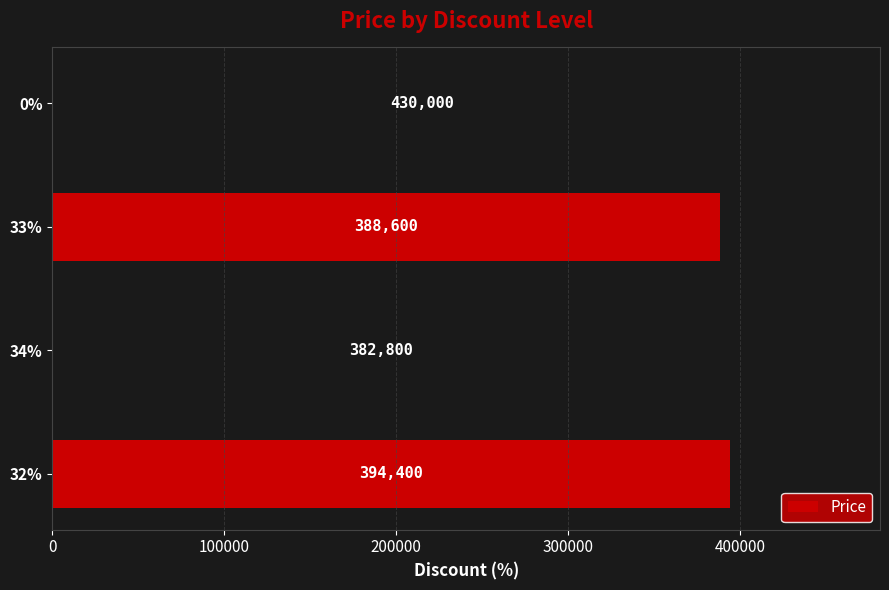

What is the difference between the maximum and minimum values?

47200